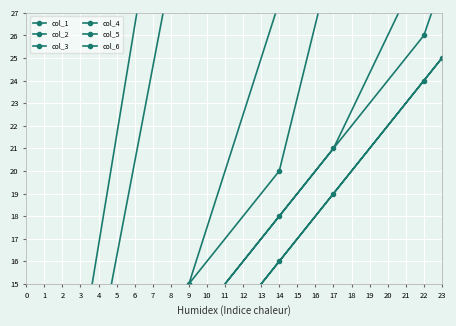

True or false: col_6 and col_5 cross at least once.

False